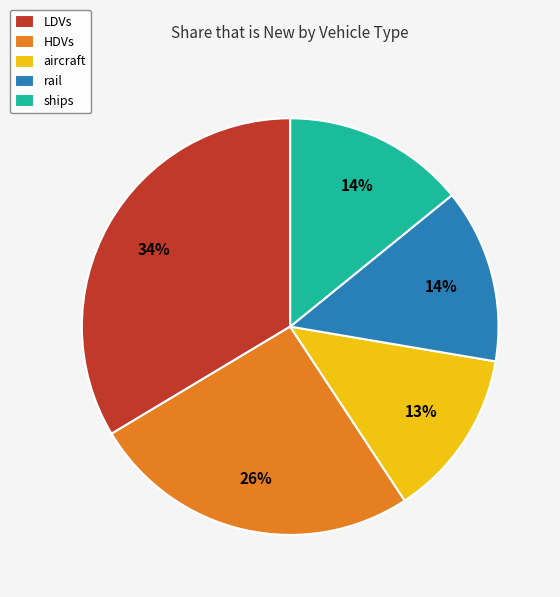

How many segments does this pie chart have?

5